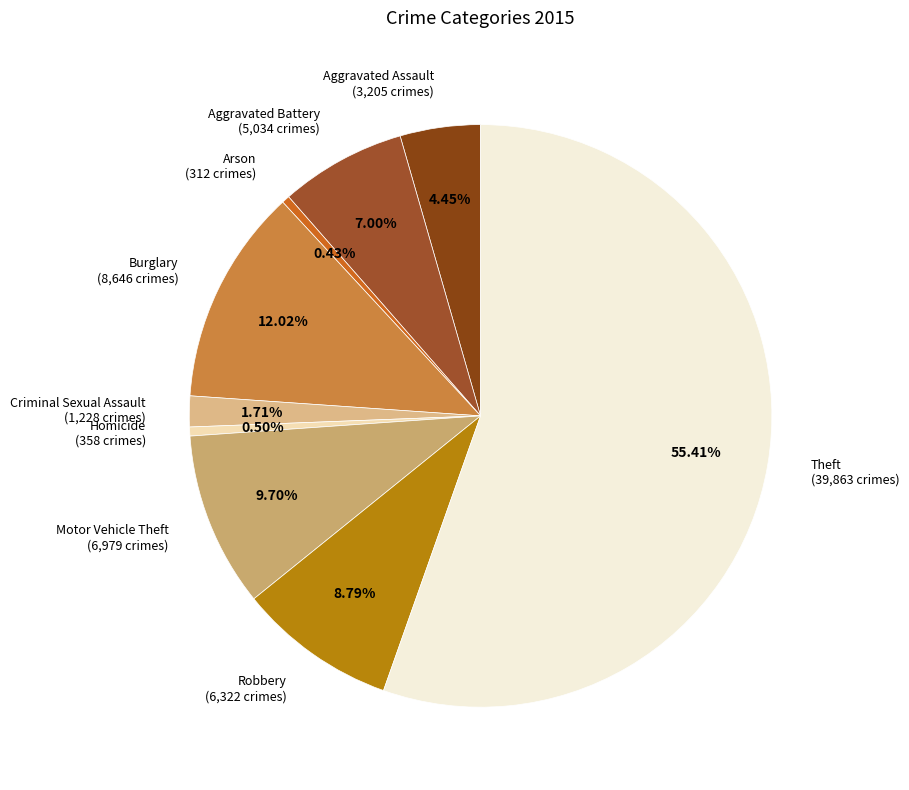

What is the largest slice in the pie chart?

Theft